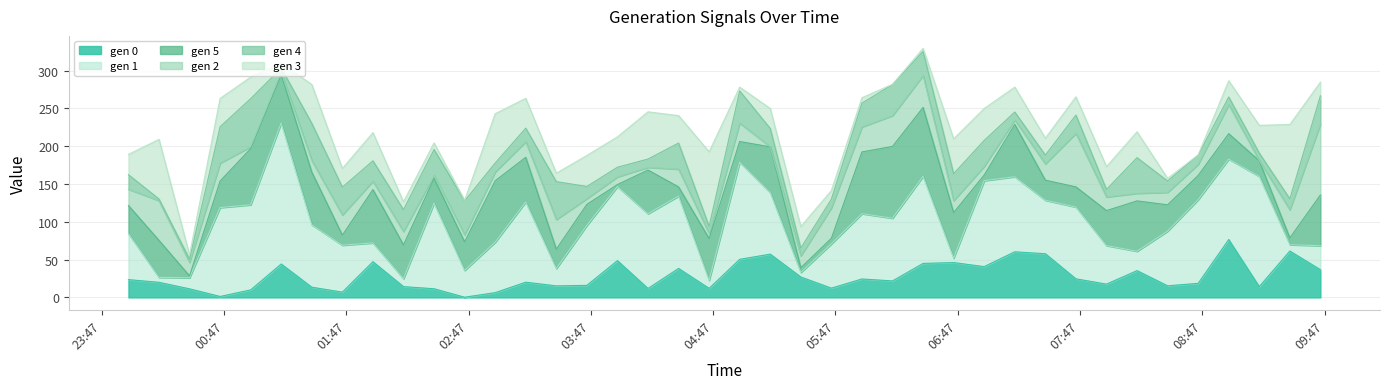

True or false: gen 2 and gen 5 cross at least once.

True